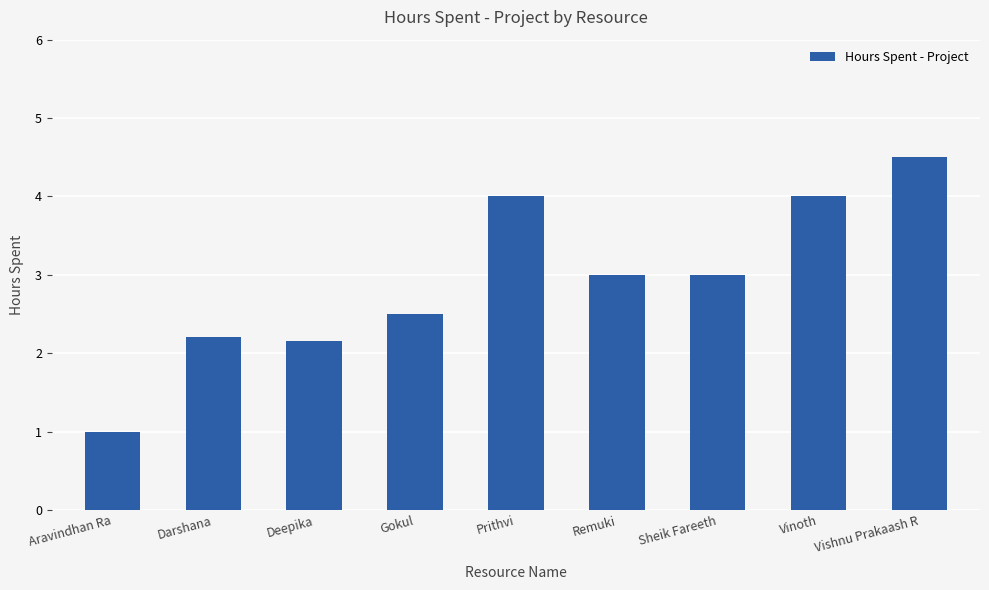

The chart shows a value of 1.6 at Vishnu Prakaash R. True or false?

False